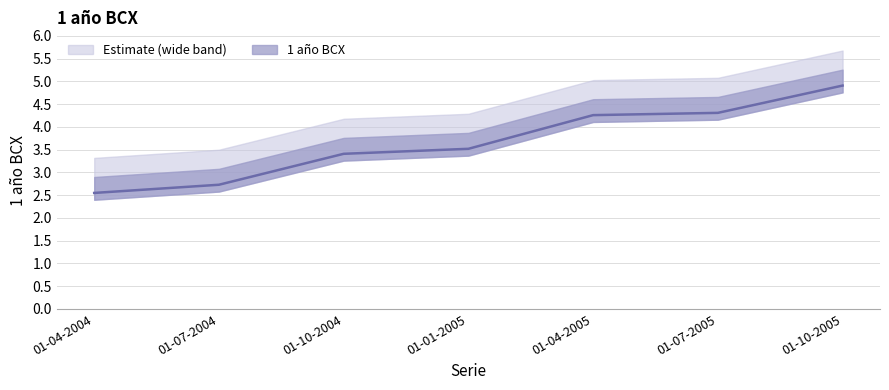

How many lines are shown in the chart?

1